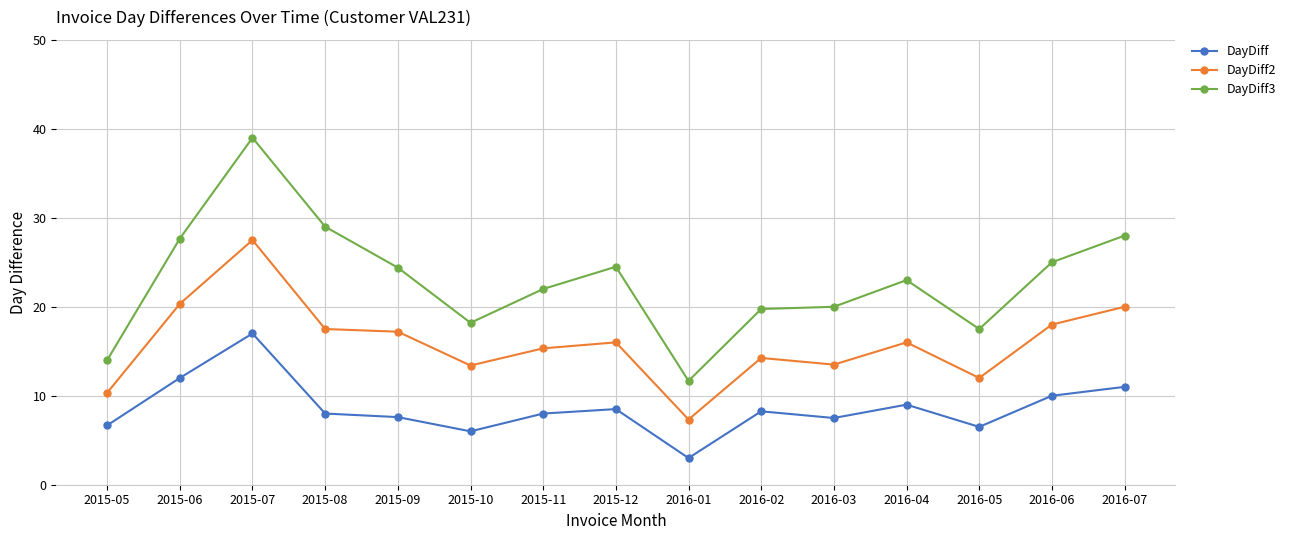

The DayDiff2 series shows 26.6 at 2015-12. True or false?

False